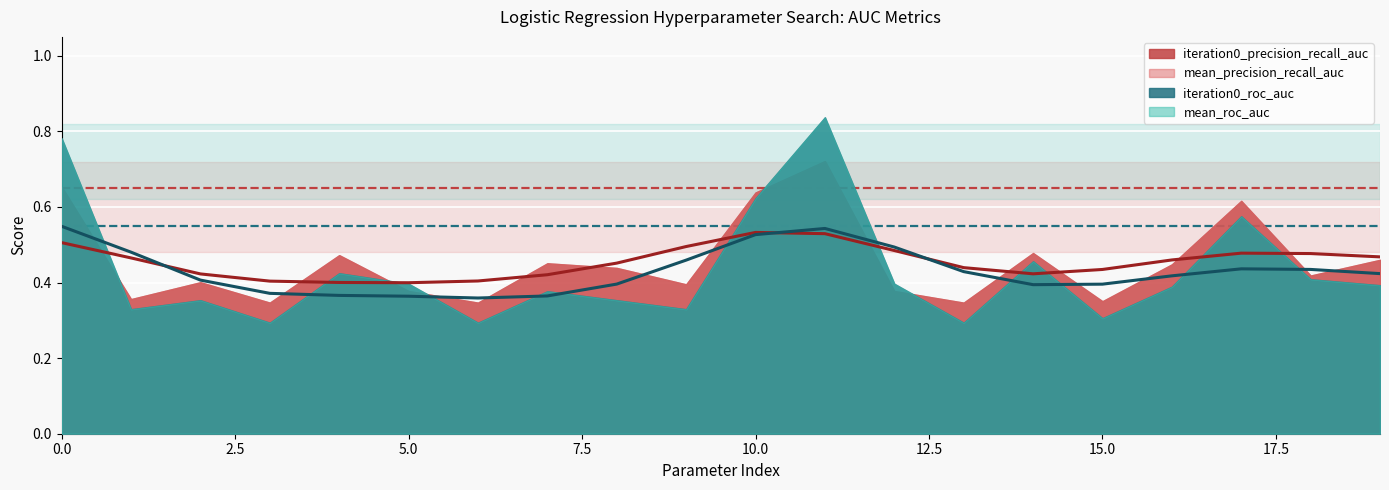

What is the approximate value of mean_precision_recall_auc at 4?

0.5